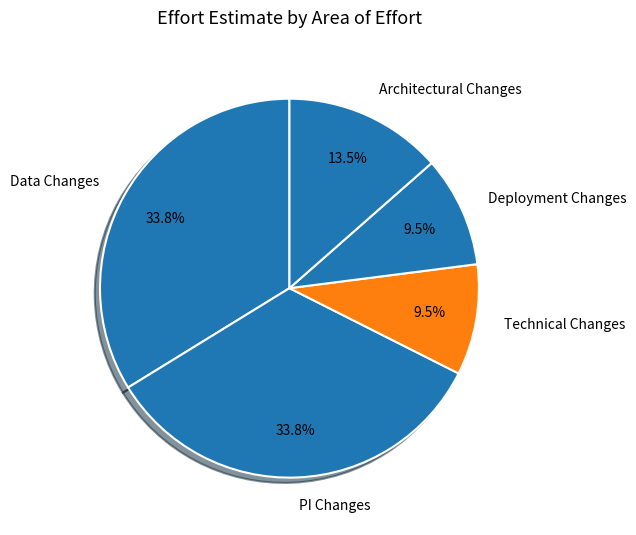

Which has a higher value, Deployment Changes or PI Changes?

PI Changes